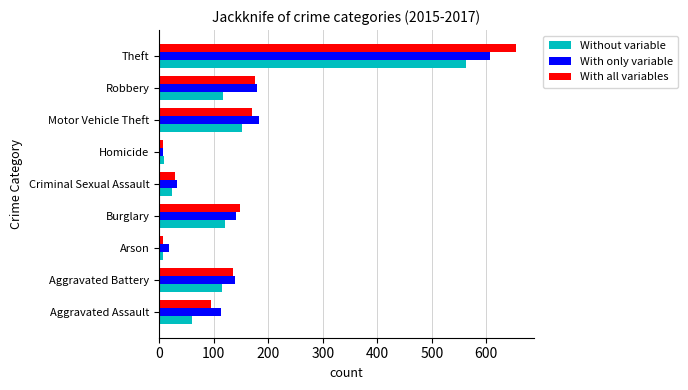

Rank the series at Theft from lowest to highest value.

Without variable, With only variable, With all variables